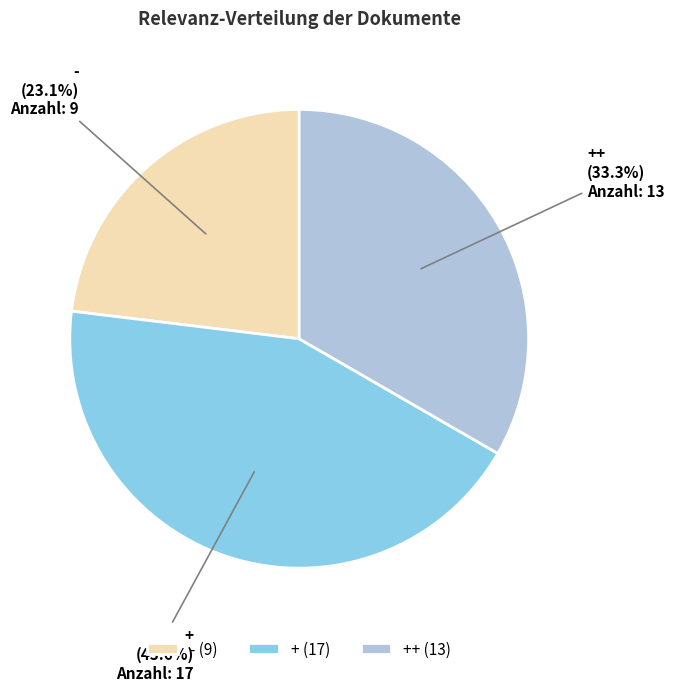

Combined, do ++ and + account for over 50%?

Yes